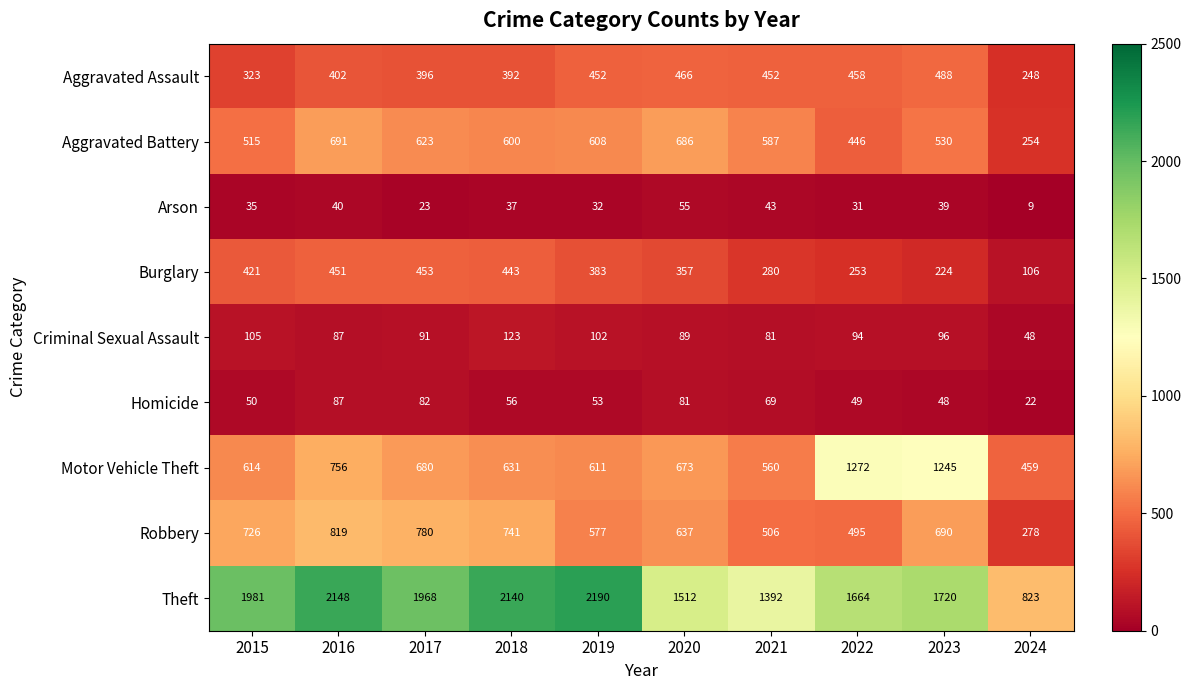

Where is Homicide nearest to the value 54?

2019